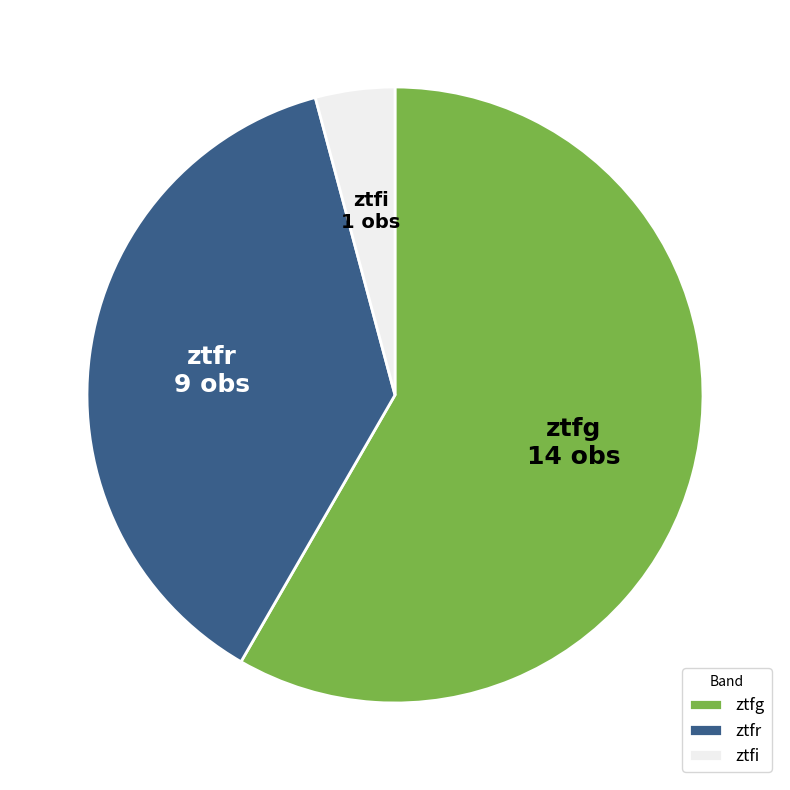

Rank the categories by value from highest to lowest.

ztfg, ztfr, ztfi